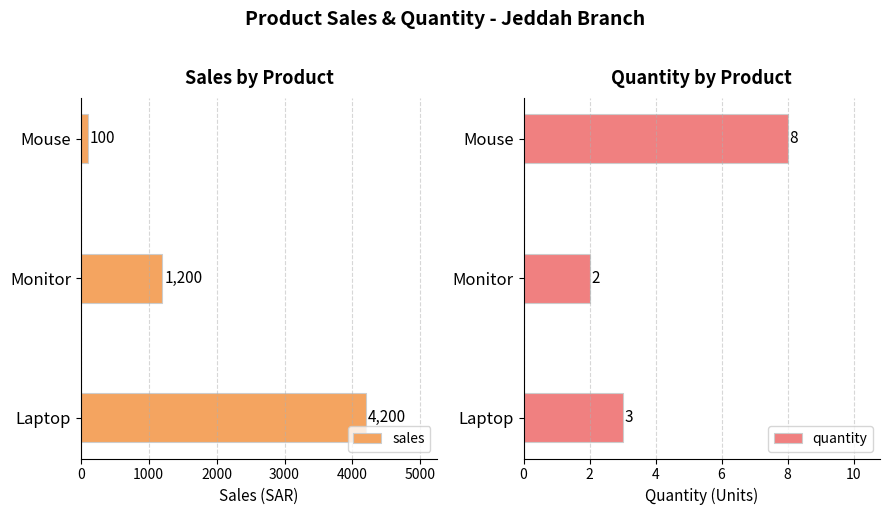

What are all the series names shown in the legend?

sales, quantity